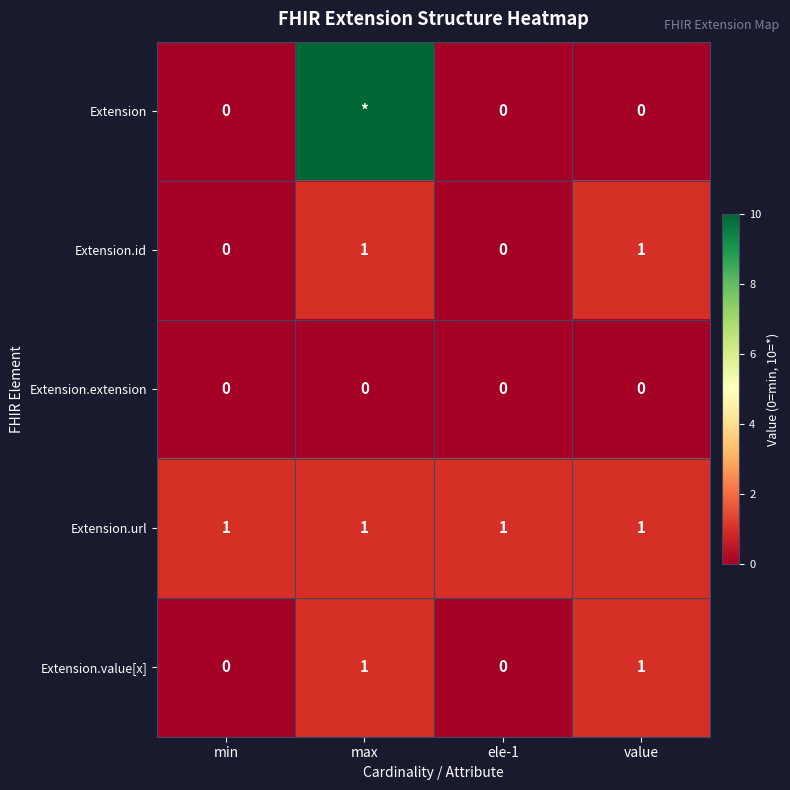

What is the minimum value for Extension.url?

1